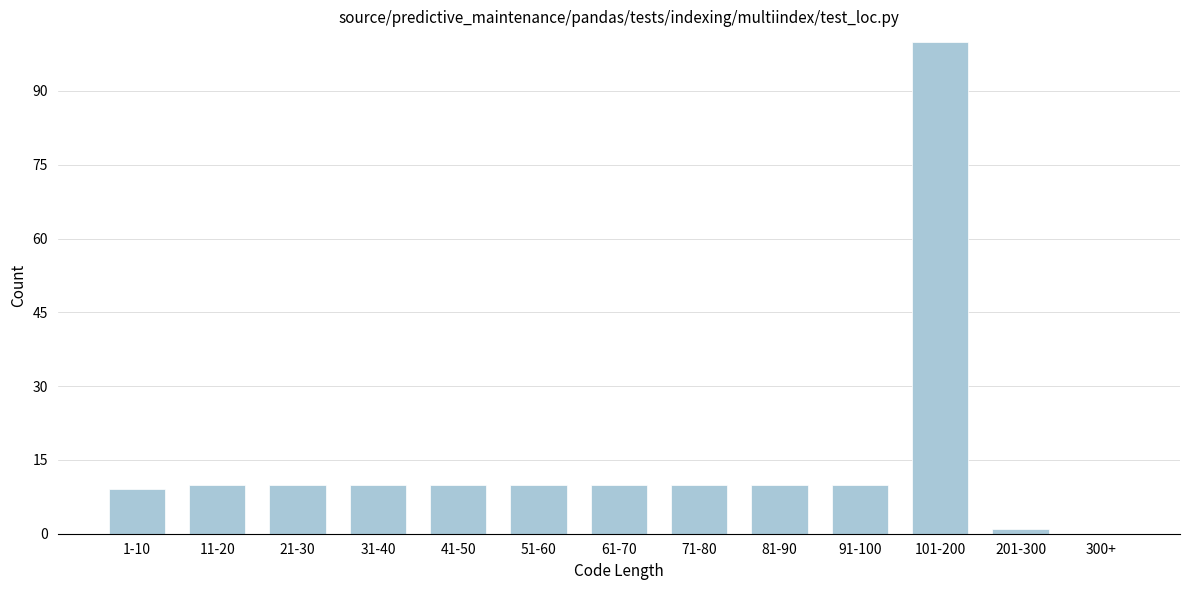

Reading left to right, transcribe all the data shown in this chart.

1-10=9	11-20=10	21-30=10	31-40=10	41-50=10	51-60=10	61-70=10	71-80=10	81-90=10	91-100=10	101-200=100	201-300=1	300+=0